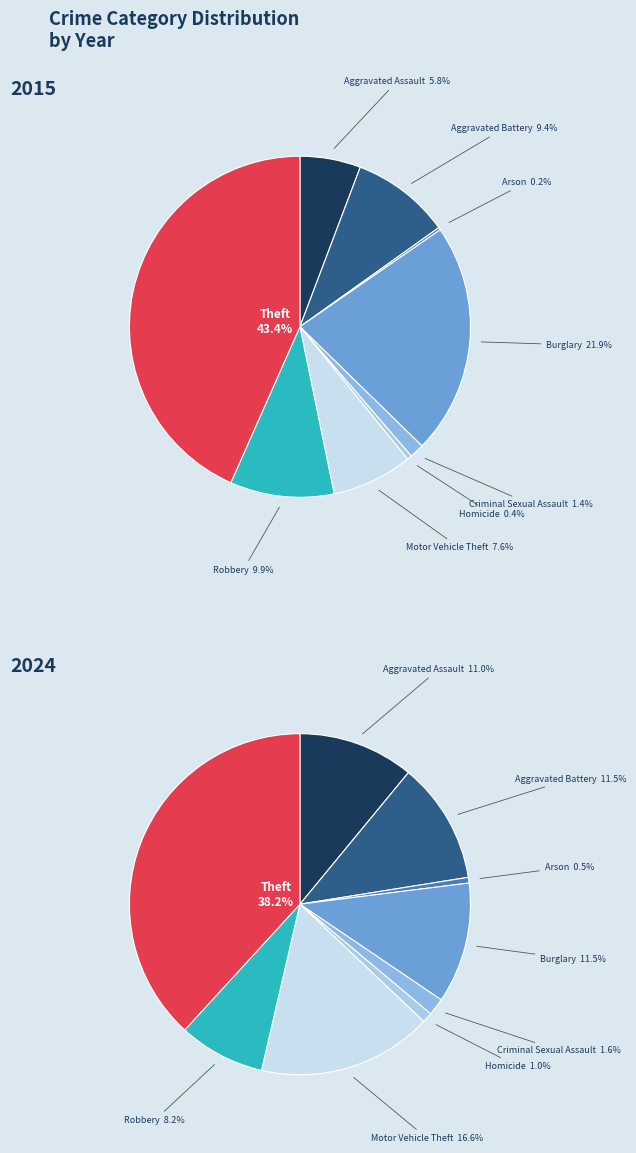

What percentage do Theft and Arson together represent?

43.6%